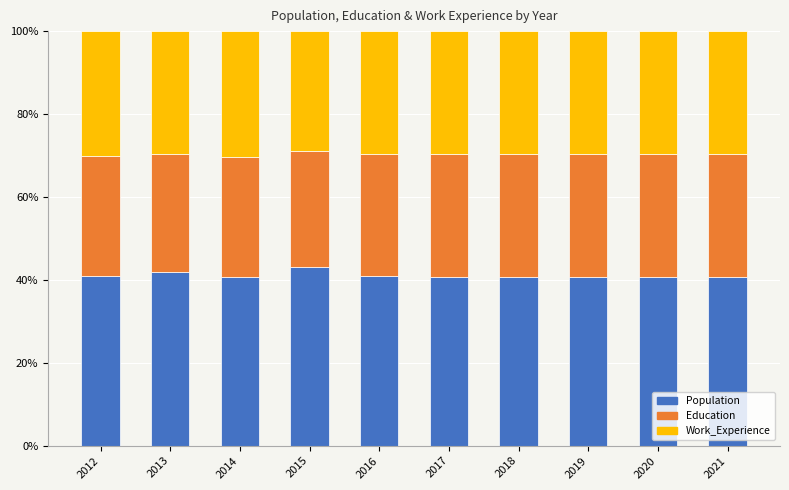

What is the approximate value of Population at 2012?

41.0